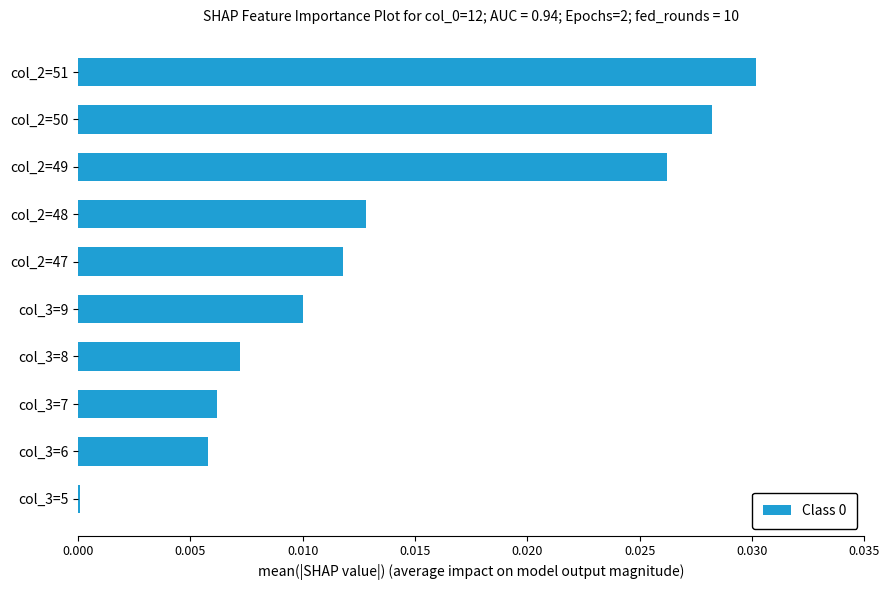

Are the bars grouped side by side (vs. stacked)?

No